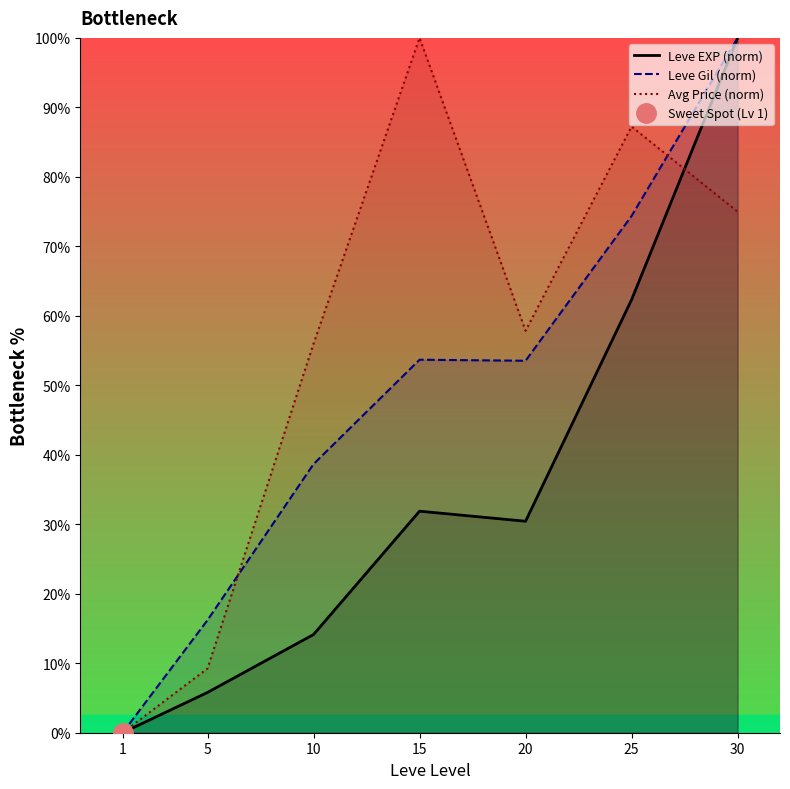

What is the sum of the Avg Price (norm) values at 15 and 1?

100.0